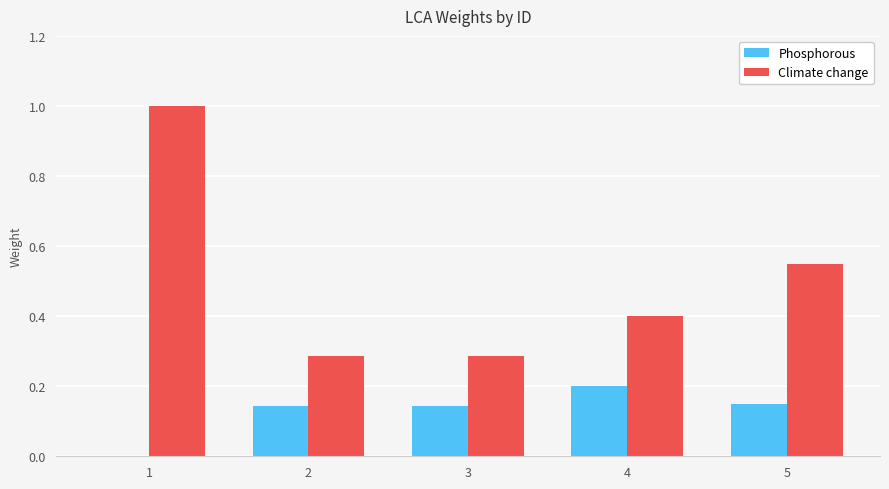

How many groups of bars are there?

5